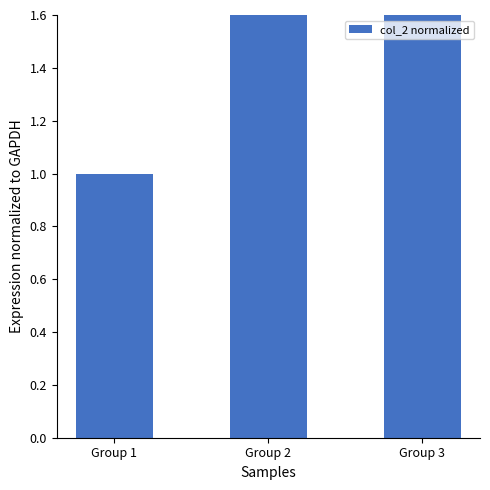

Is it true that the value at Group 1 is 0.7?

False